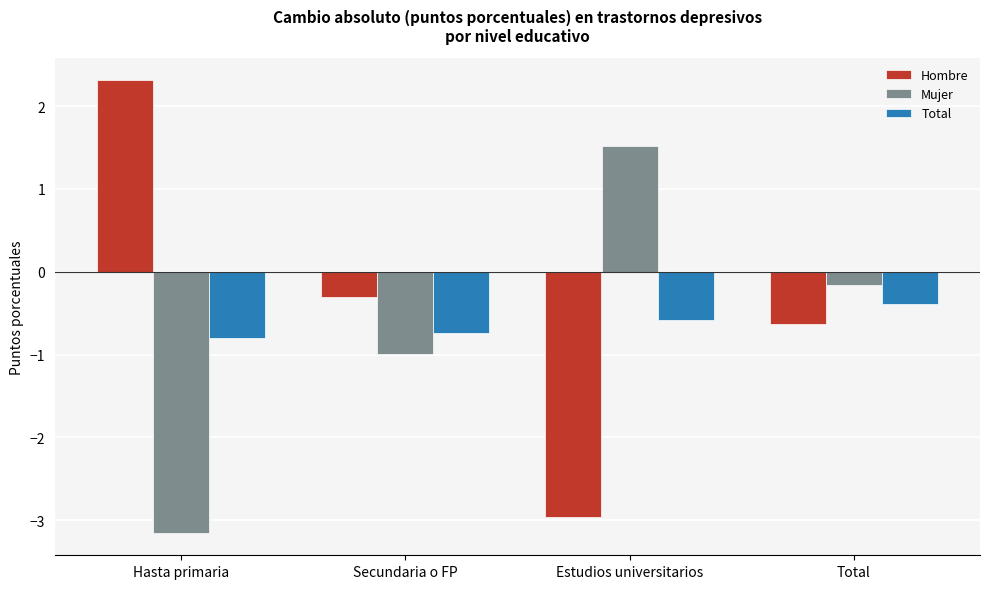

What is the difference between the maximum and second lowest values in the Hombre series?

2.9